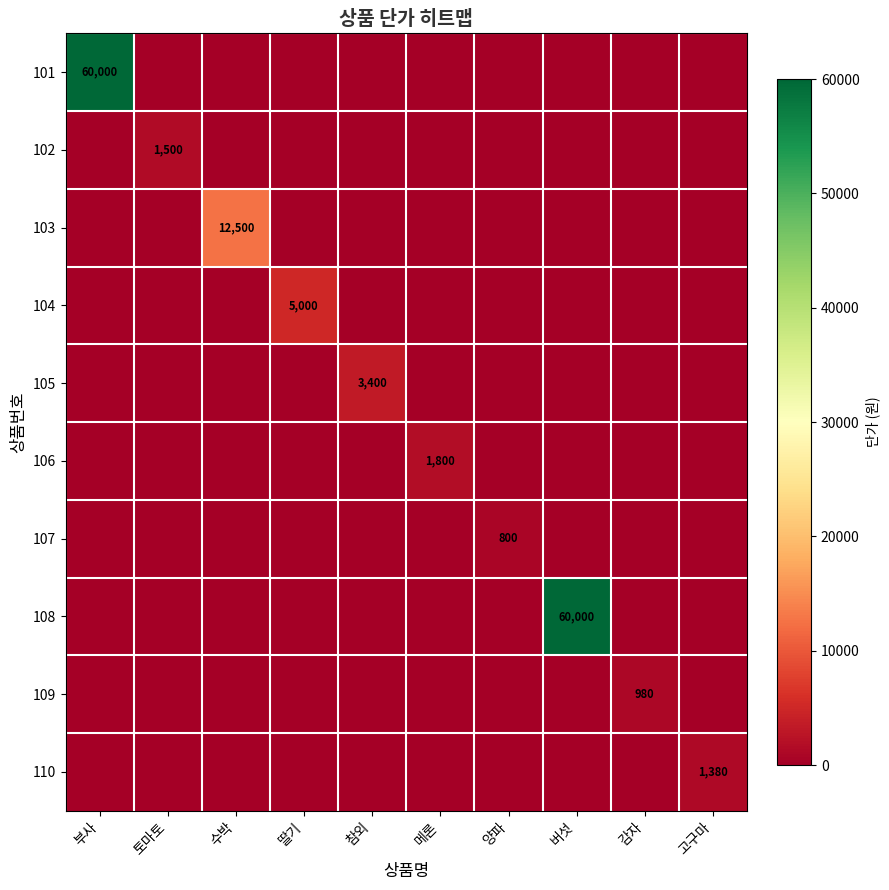

Which label corresponds to the largest value in the chart?

부사